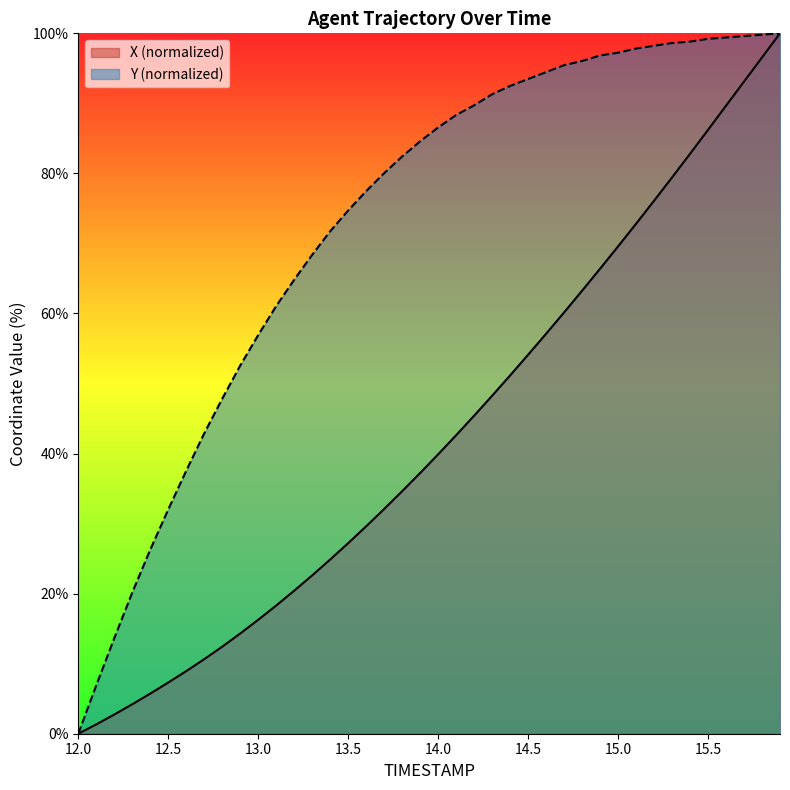

Is the value of X at 14.4 greater than the value of Y at 13.7?

No